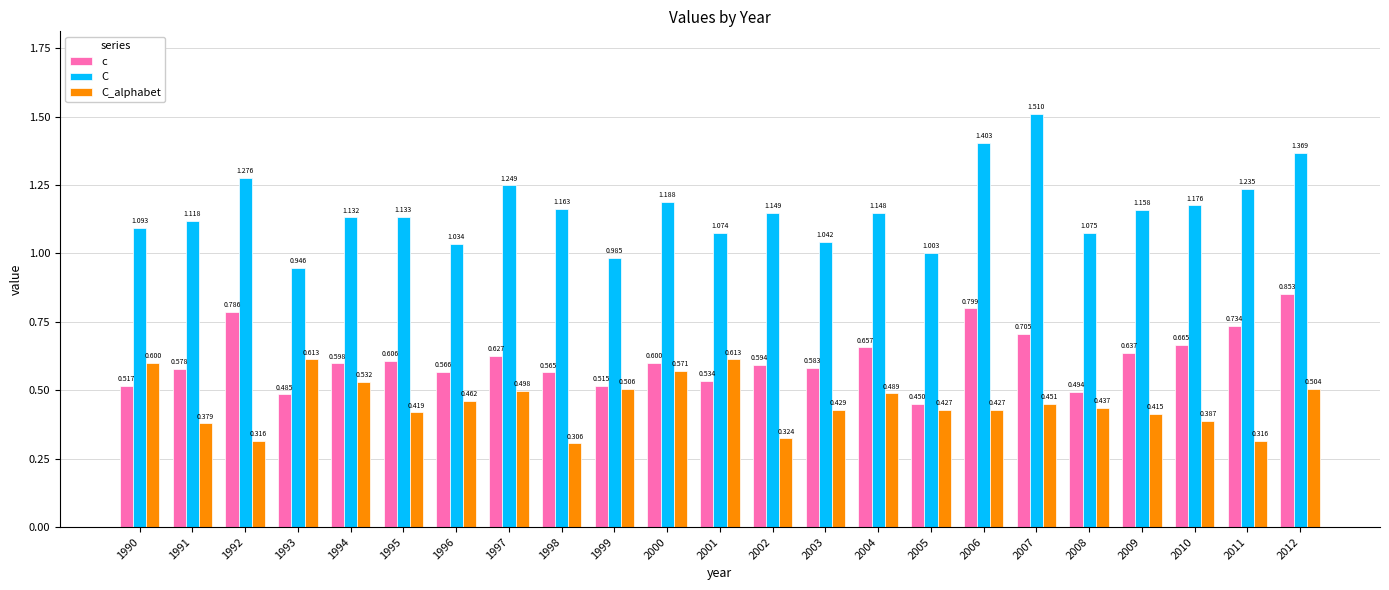

Between 1998 and 2006, which series saw the biggest shift?

C